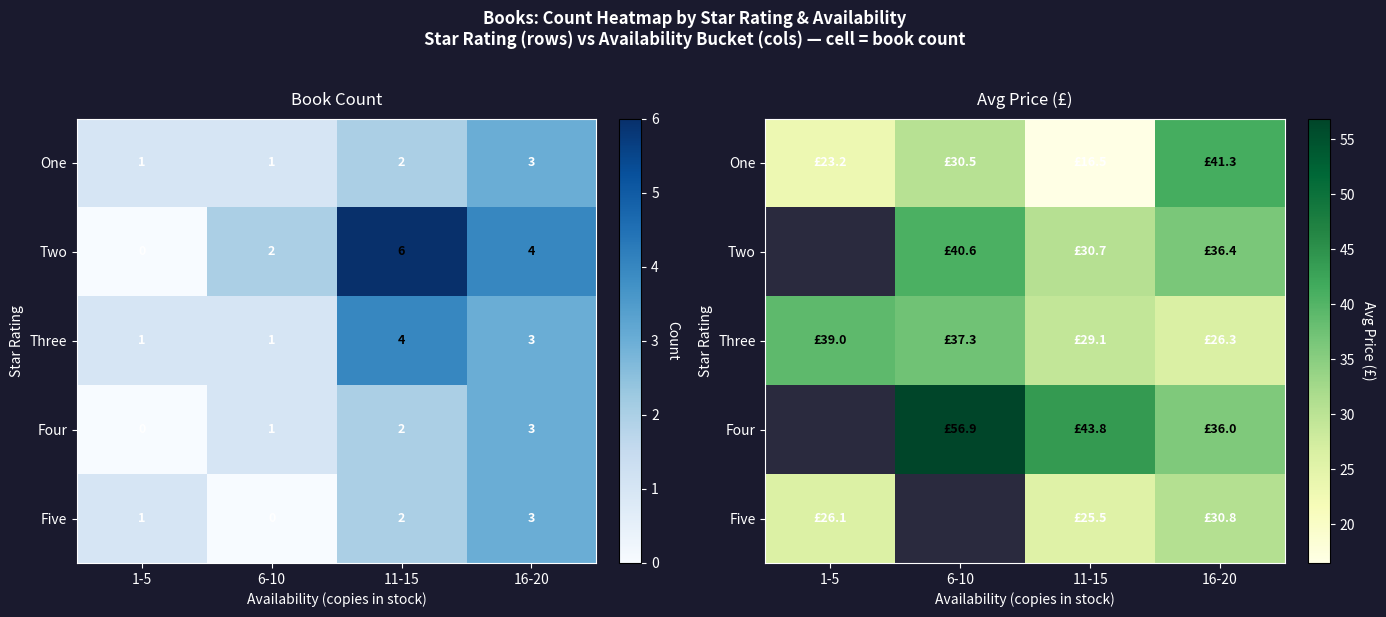

Is it true that Four equals 12.2 at 6-10?

False